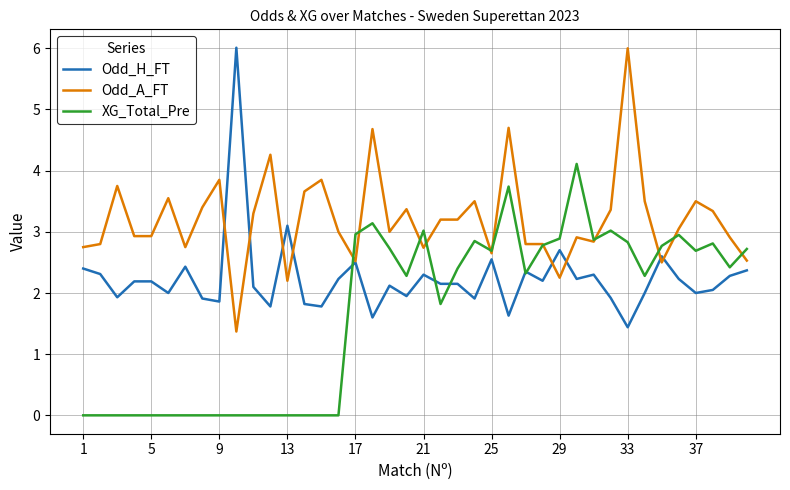

What is the average value of the Odd_A_FT series?

3.2